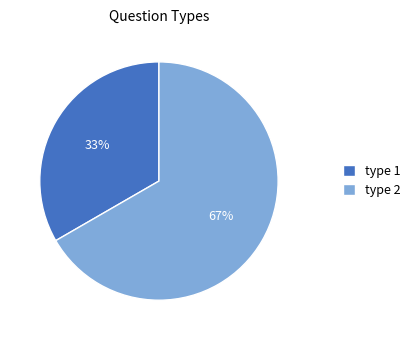

To the nearest percent, what portion does type 1 represent?

33%